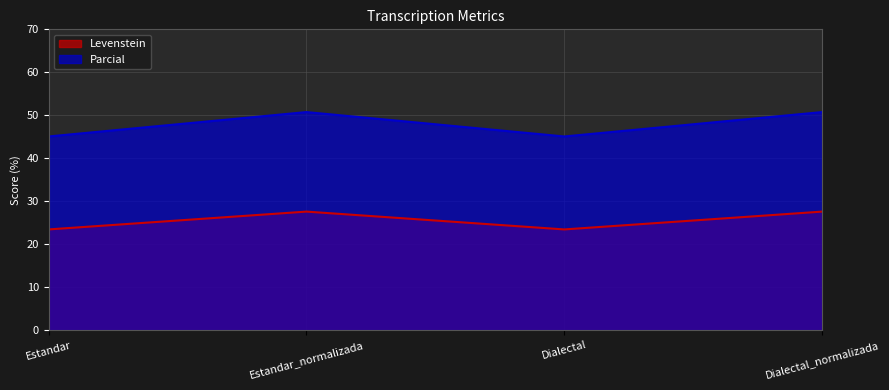

What position from the right is Estandar?

4